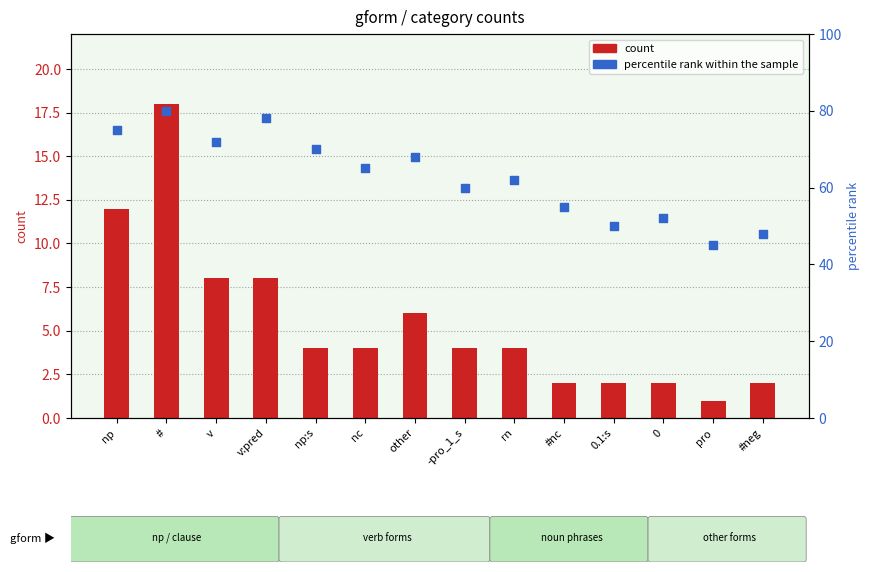

At how many categories does at least one series exceed 54?

10